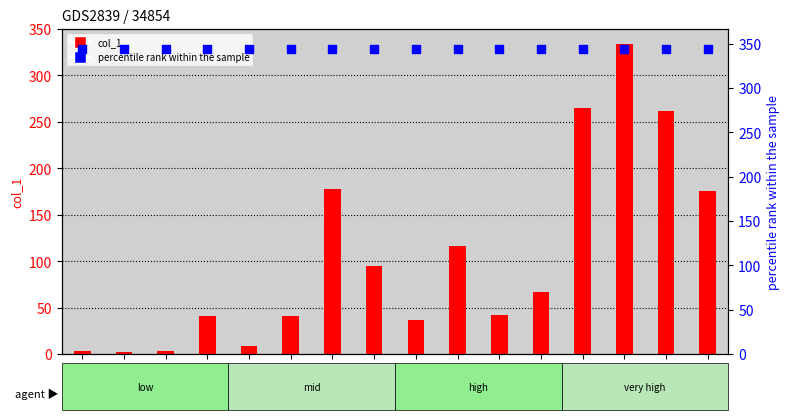

What is the total value across all series at 4?

352.4